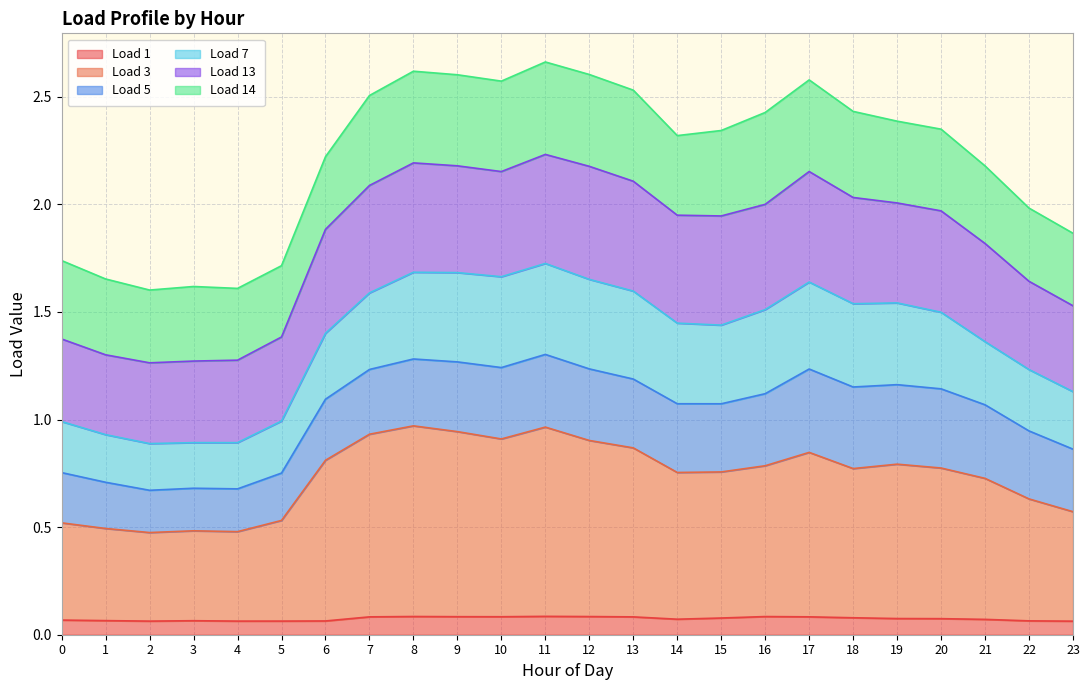

Rank the categories by Load 1 value from highest to lowest.

11, 8, 12, 16, 9, 10, 17, 7, 13, 18, 15, 19, 20, 14, 21, 0, 1, 3, 22, 6, 5, 4, 2, 23